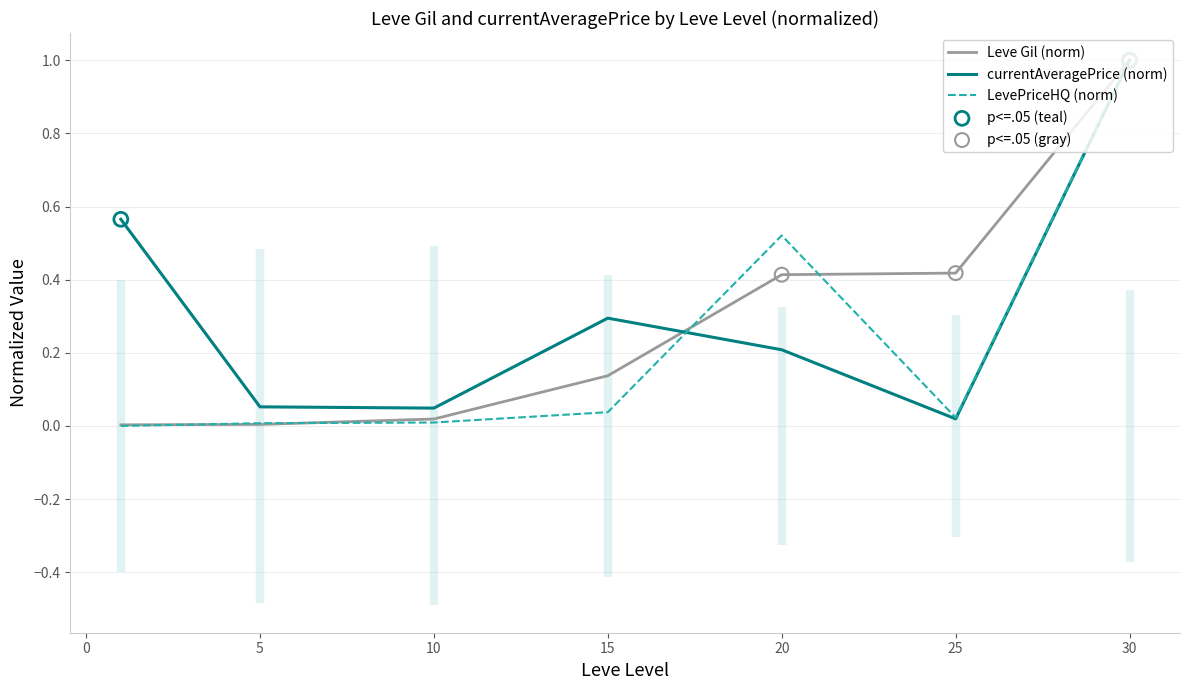

What are all the series names shown in the legend?

Leve Gil, currentAveragePrice, LevePriceHQ